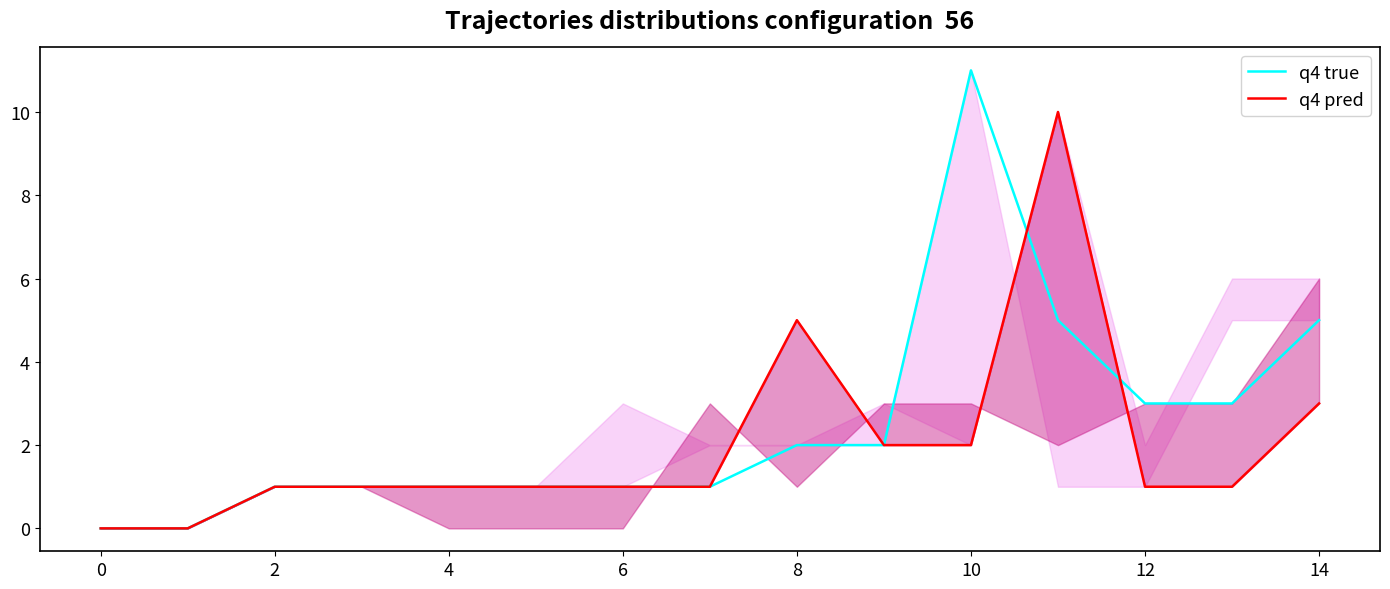

At how many categories does at least one series exceed 9?

2